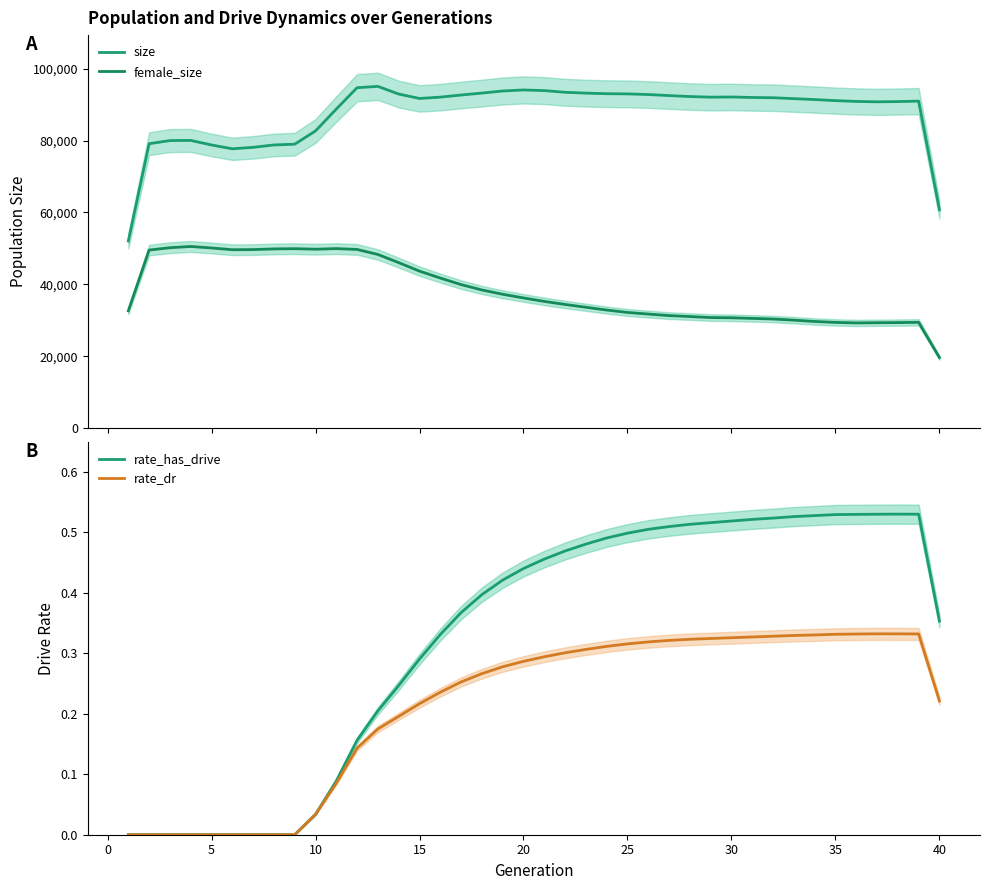

How many distinct data groups are displayed?

4